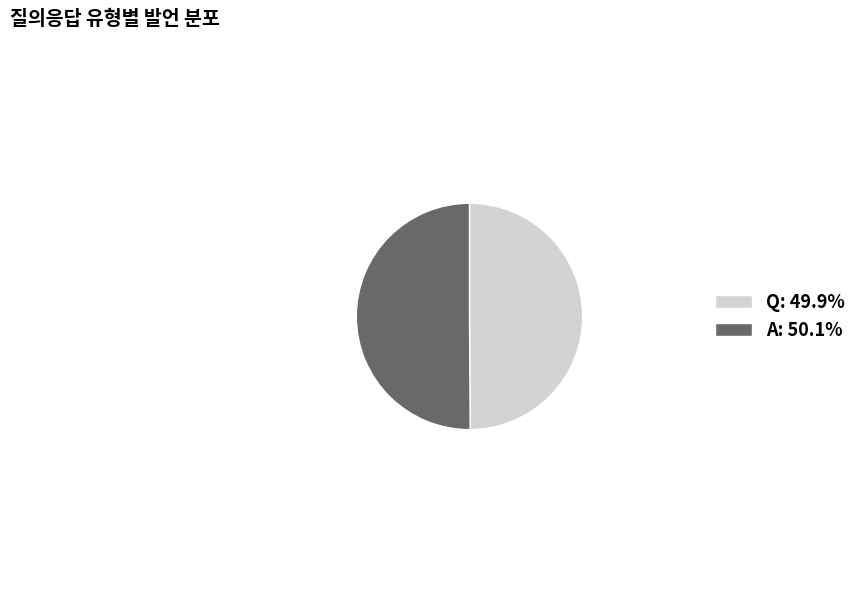

Do Q and A together represent more than half of the pie?

Yes